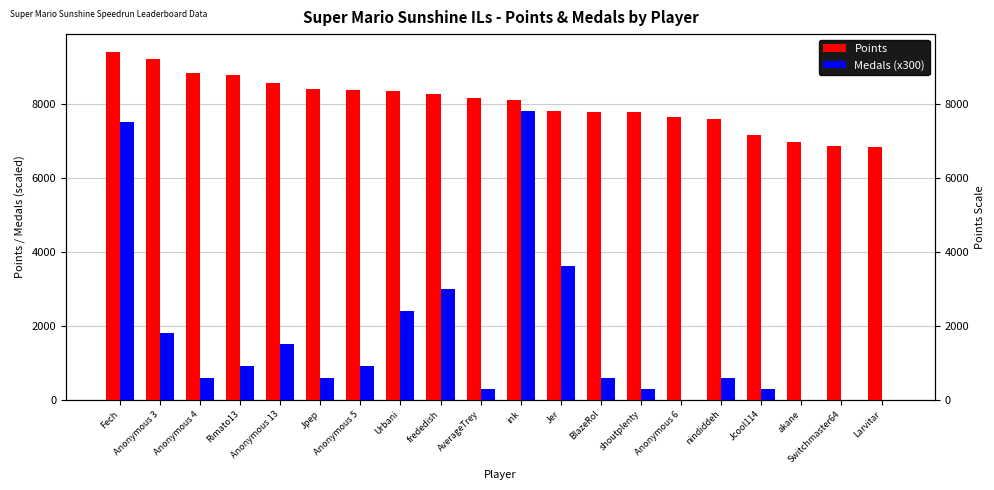

Is it true that Points equals 13059 at ink?

False